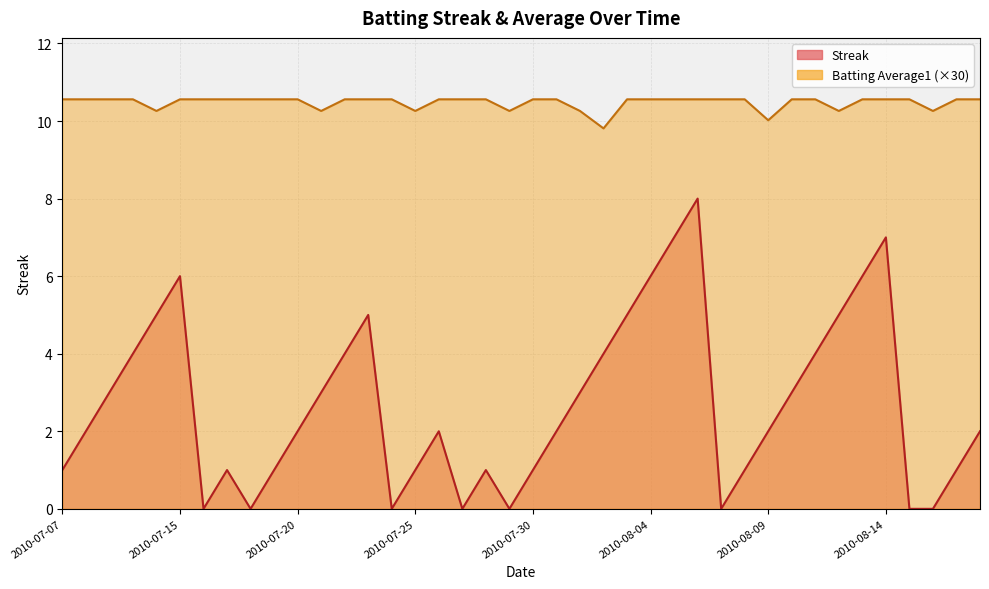

What is the value of the Batting Average1 point at the 38th from the left?

10.3